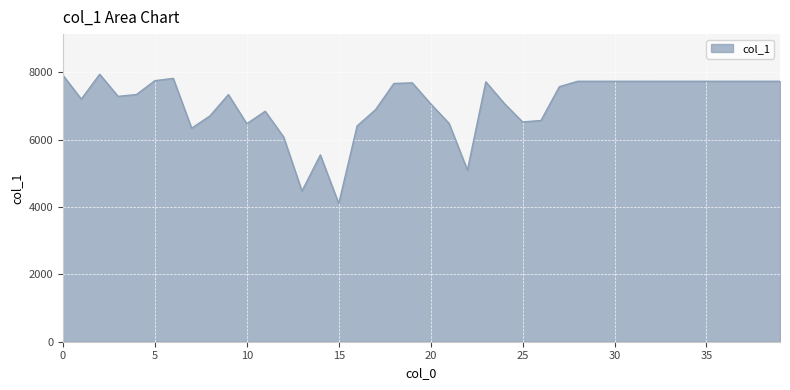

What is the smallest value displayed?

4102